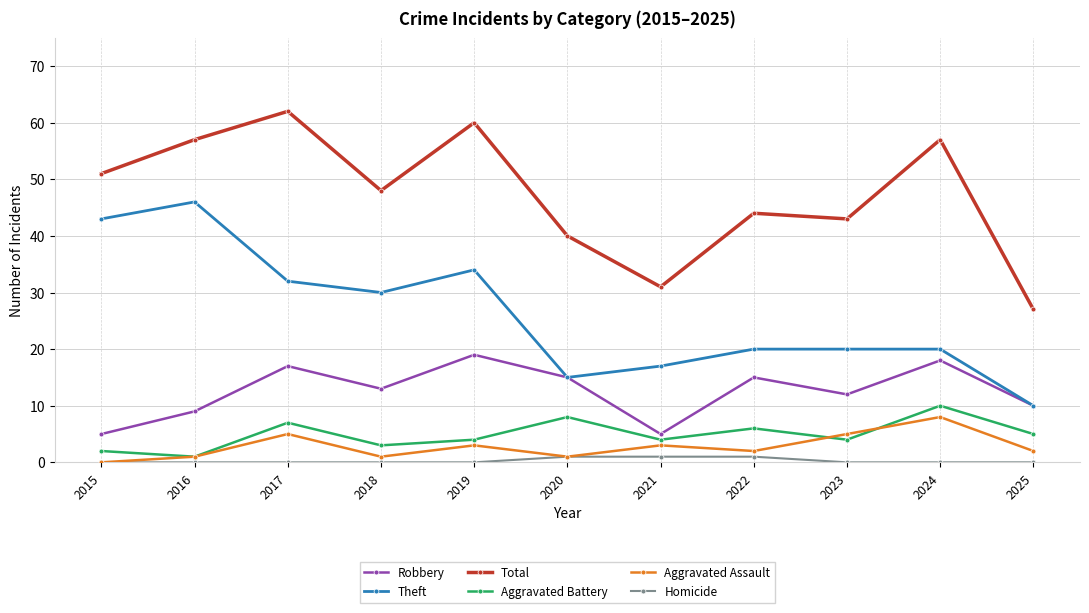

What is the approximate value of Aggravated Assault at 2025?

2